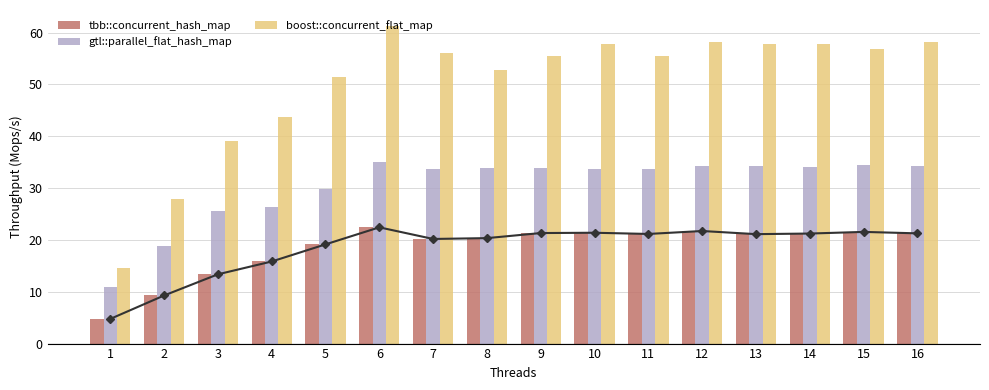

Read the tbb::concurrent_hash_map value at 3.

13.4